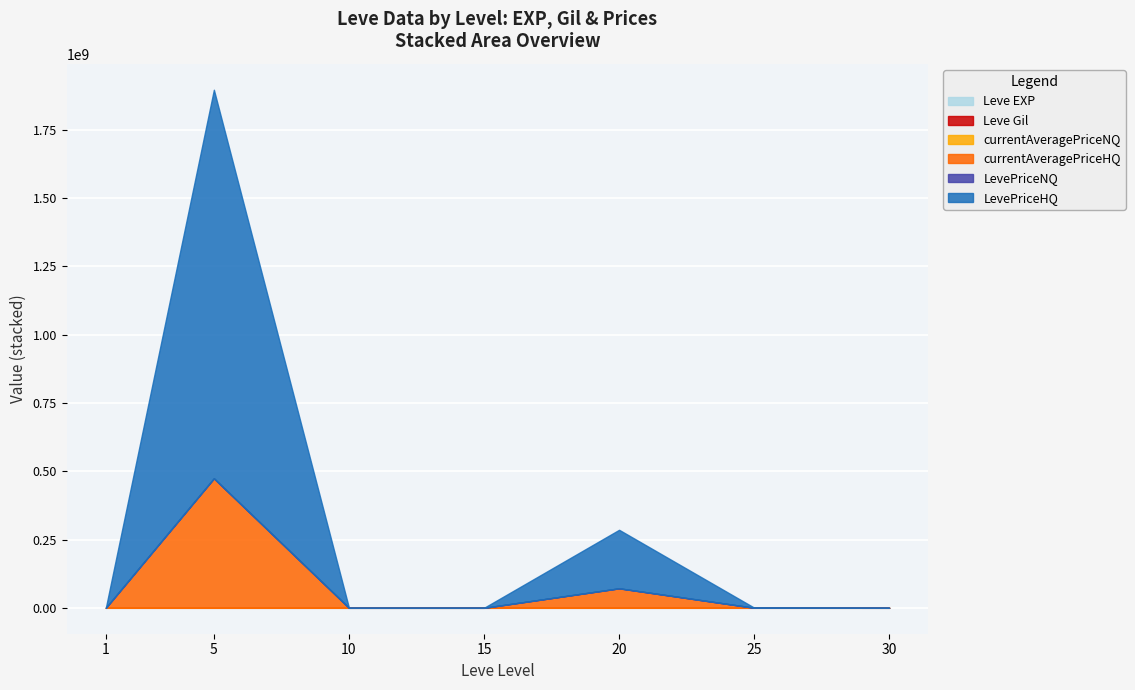

Which has a higher value, 10 or 30?

30